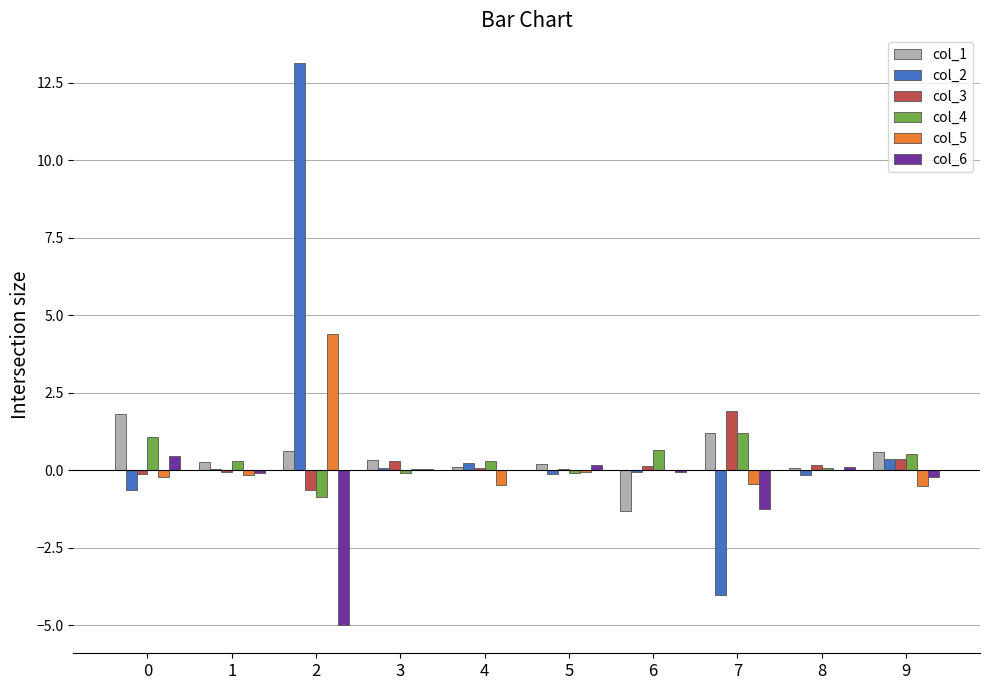

Is the value of col_2 at 7 greater than the value of col_6 at 1?

No